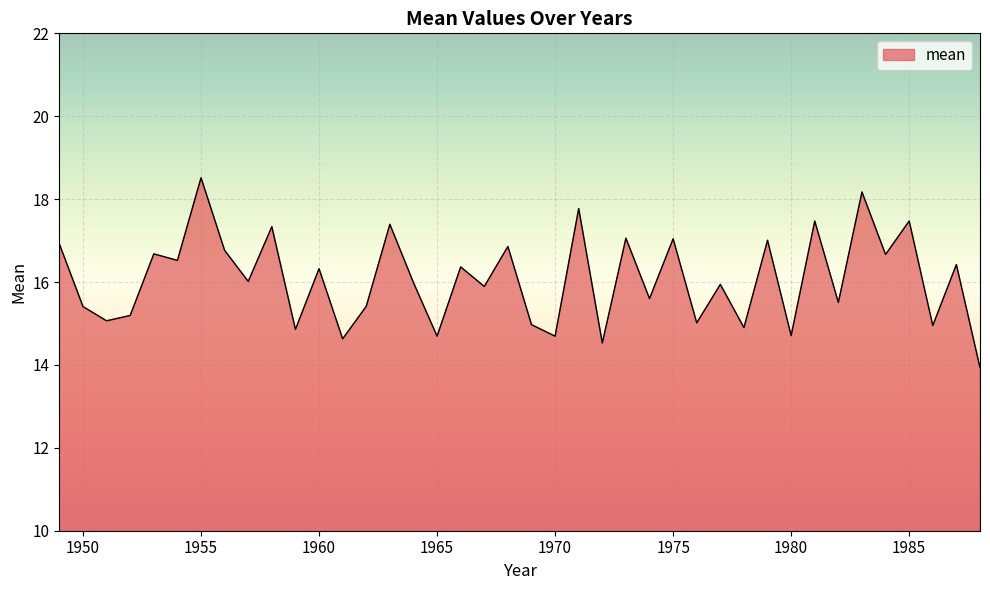

What is the smallest value displayed?

13.9